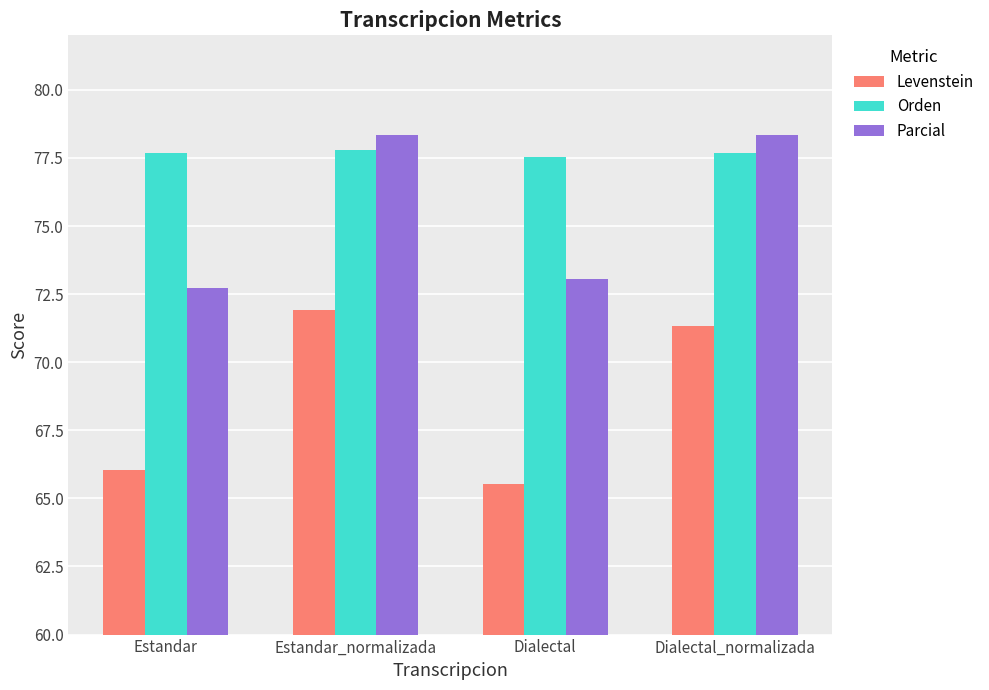

Which category has the highest value in the Levenstein series?

Estandar_normalizada